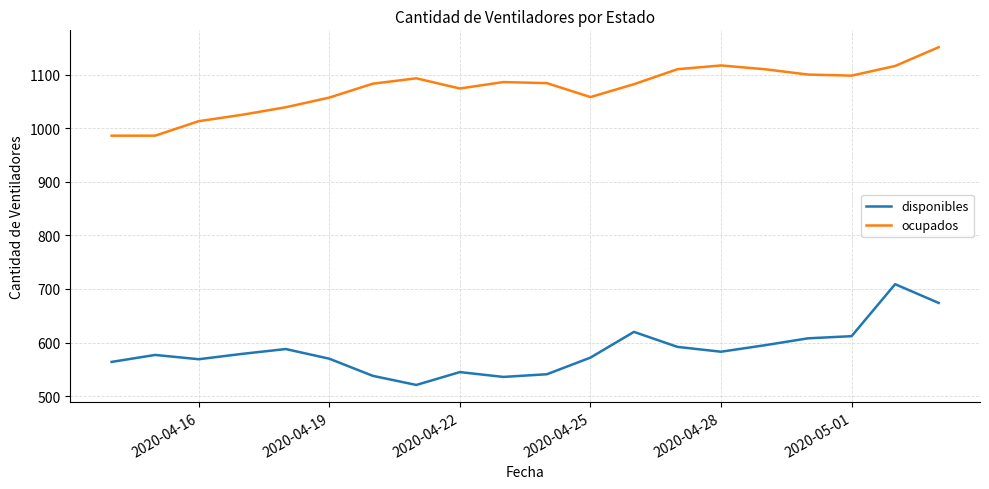

What is the greatest value displayed?

1151